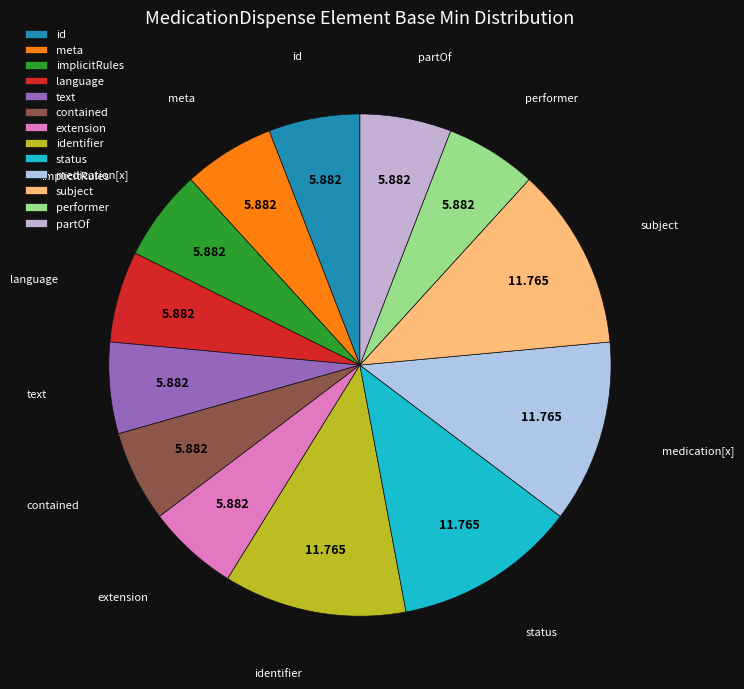

Is the sum of identifier and meta greater than half?

No